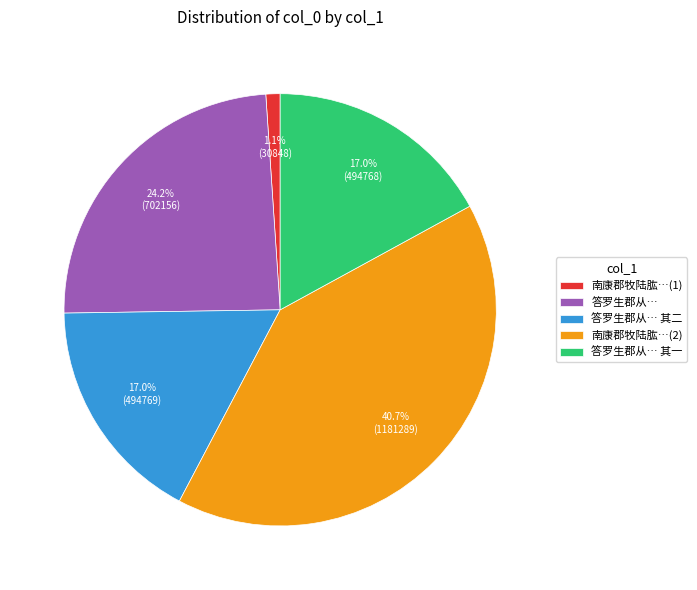

Count the number of slices in the pie.

5